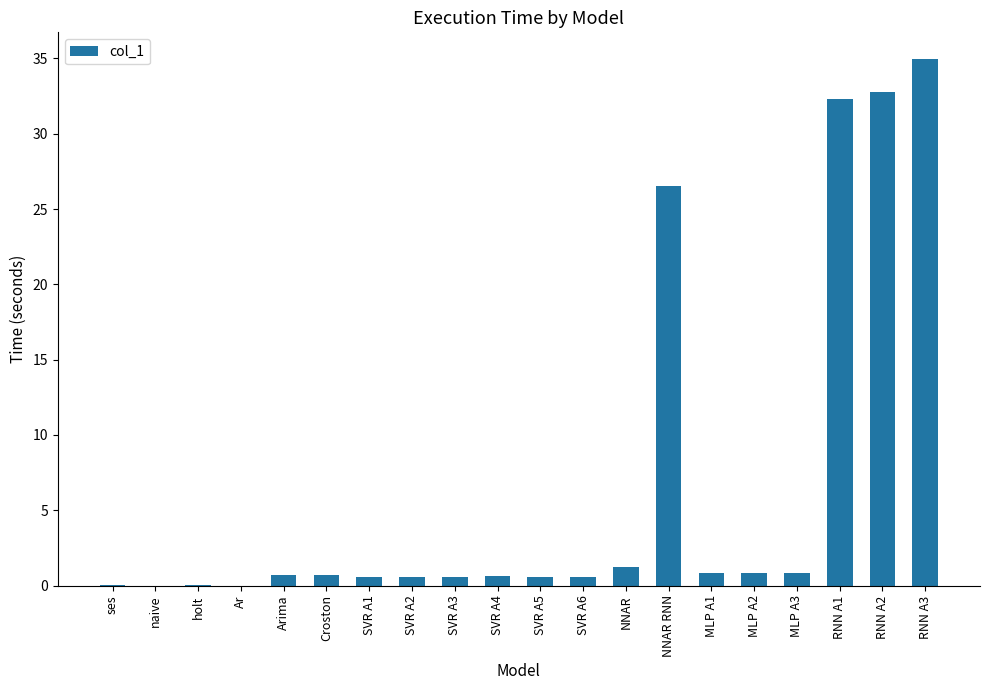

The value at RNN A1 is 20.2. True or false?

False